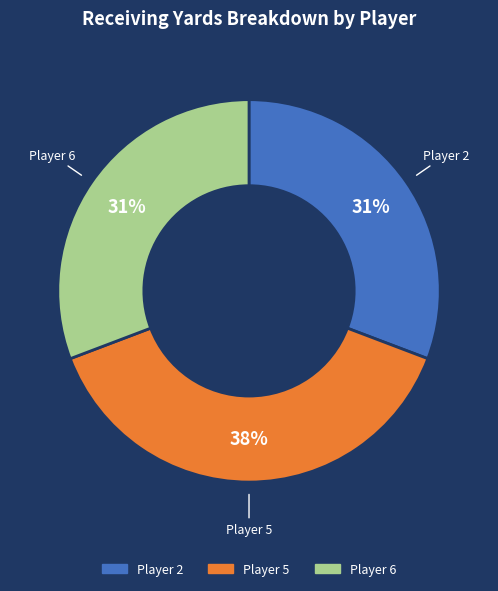

Is there a majority slice in this chart?

No